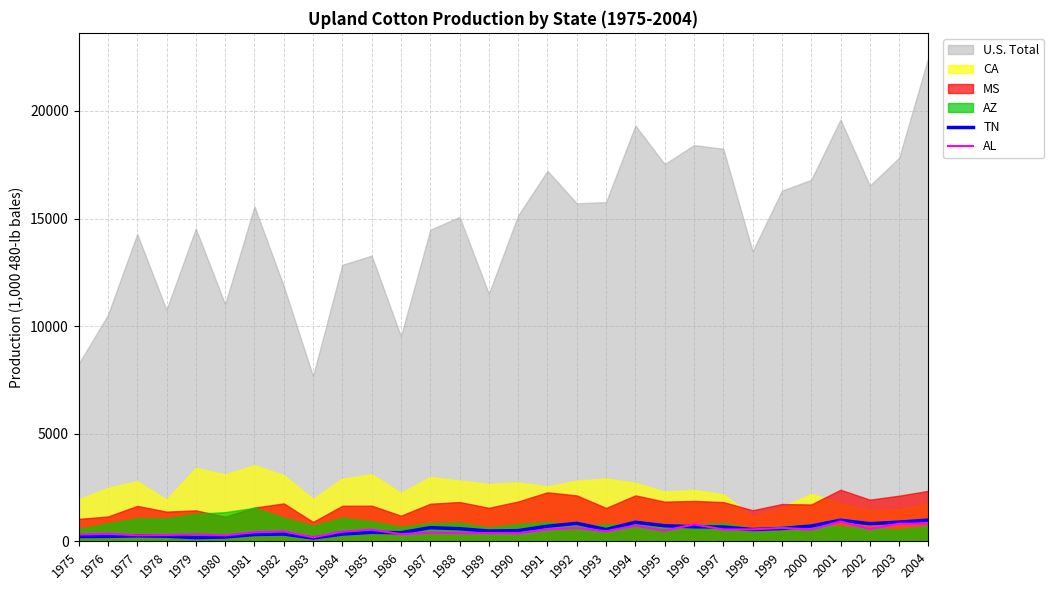

At which label is TN closest to 567?

1988